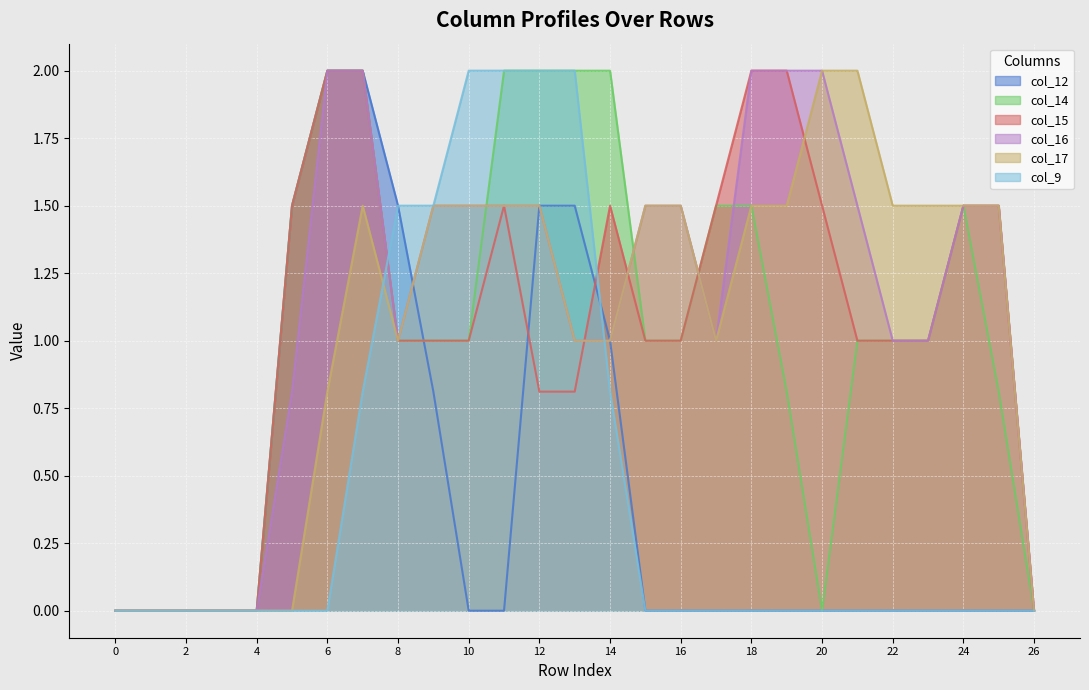

How many lines are shown in the chart?

6